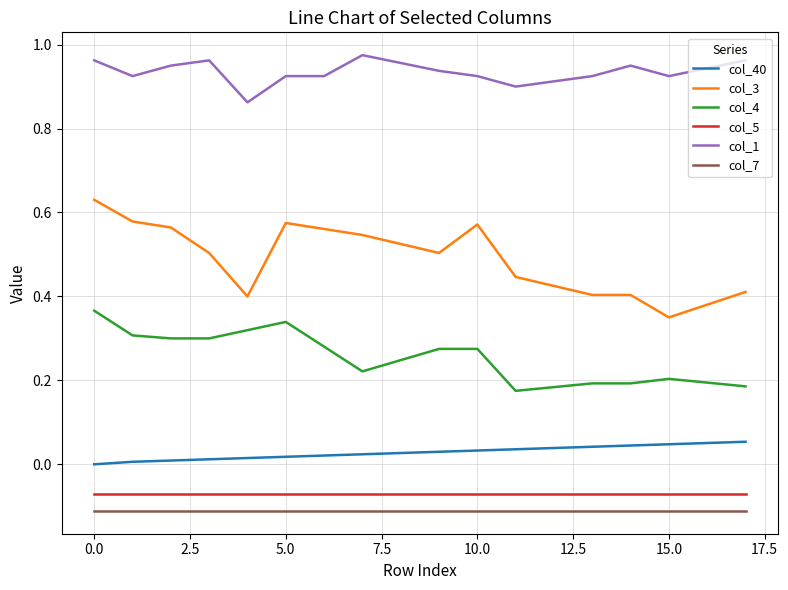

True or false: col_4 and col_40 cross at least once.

False